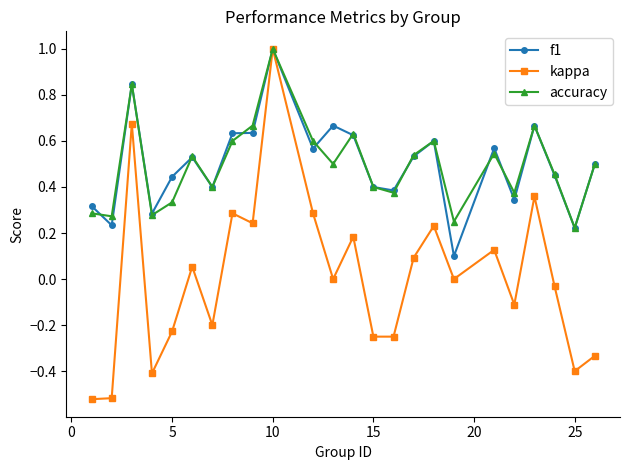

Which series has the widest spread of values?

kappa